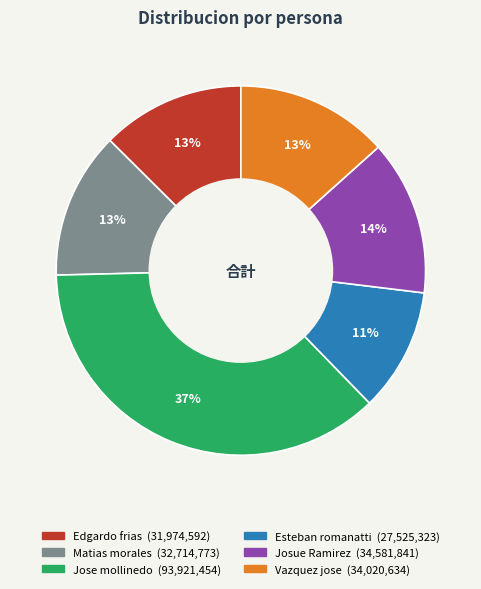

Count the number of slices in the pie.

6